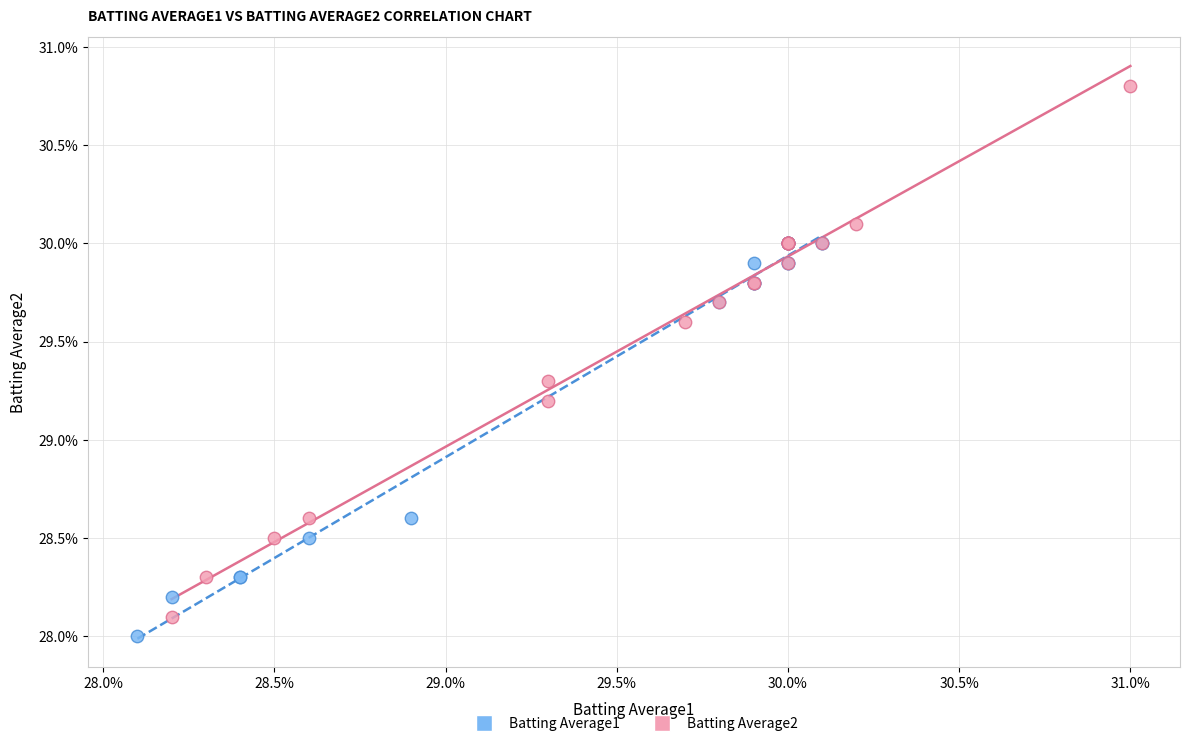

Which series has the widest spread of Y values?

Batting Average2